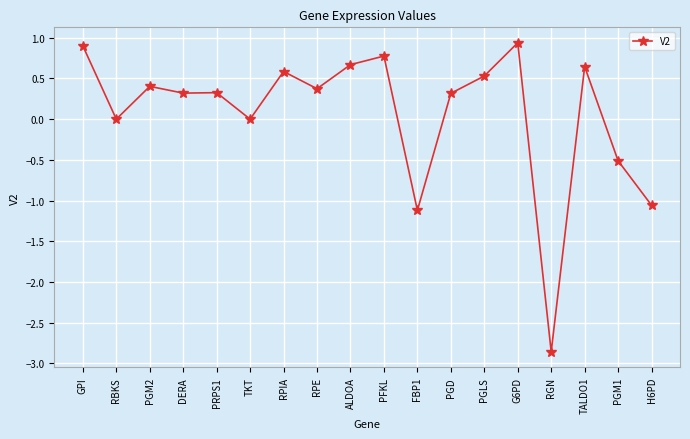

What is the difference between the values at RPIA and RGN?

3.4